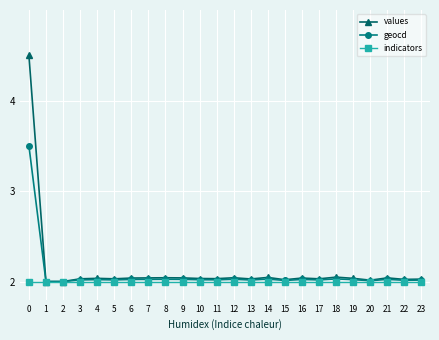

What is the maximum value shown in the chart?

4.5